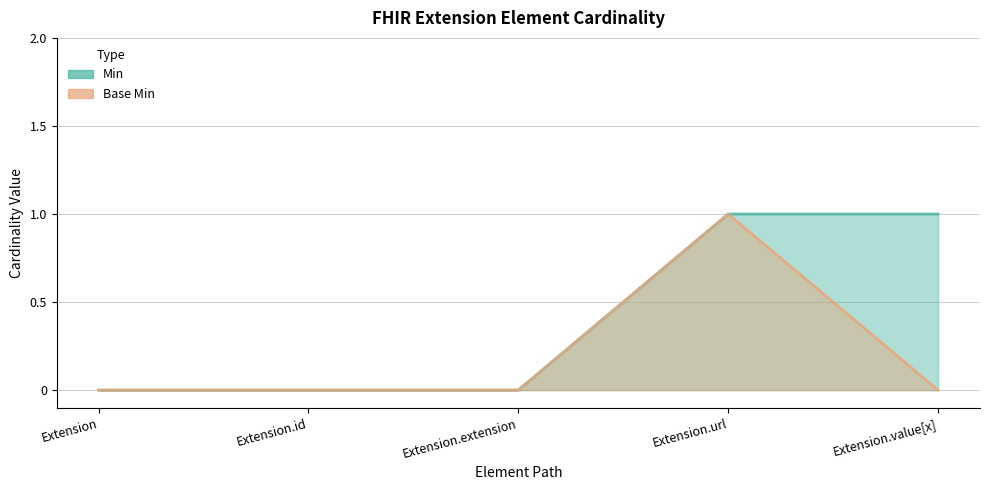

How many positive values does the Base Min series have?

1